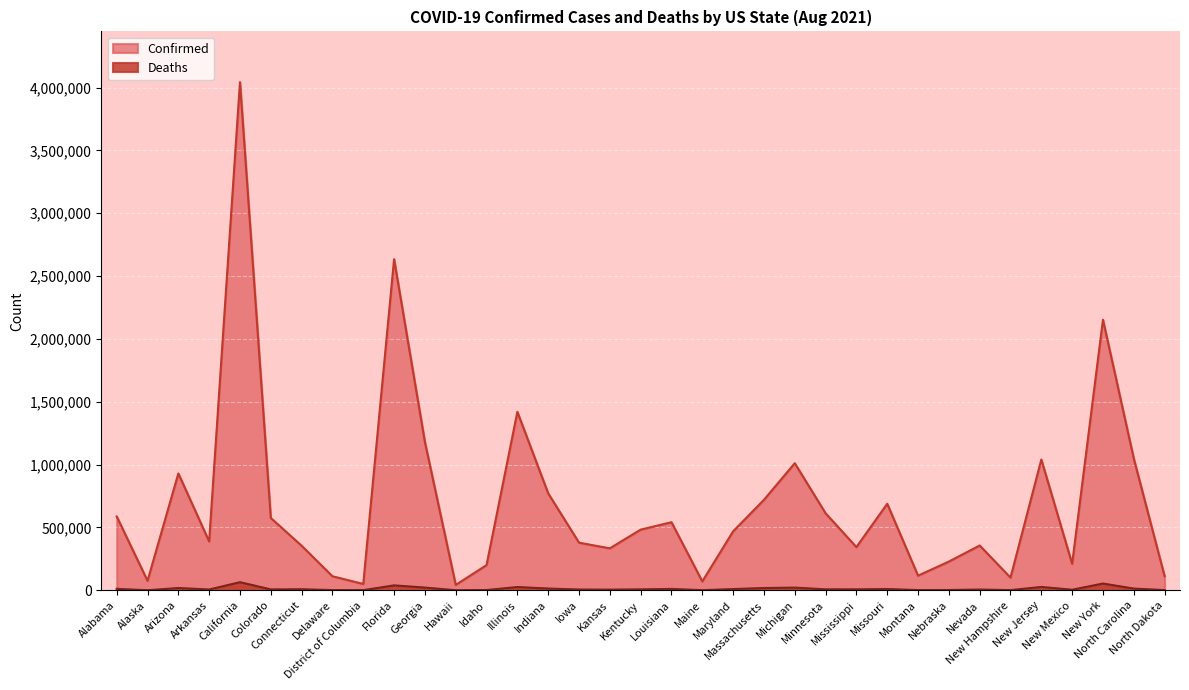

Where is the first local minimum for Confirmed?

Alaska